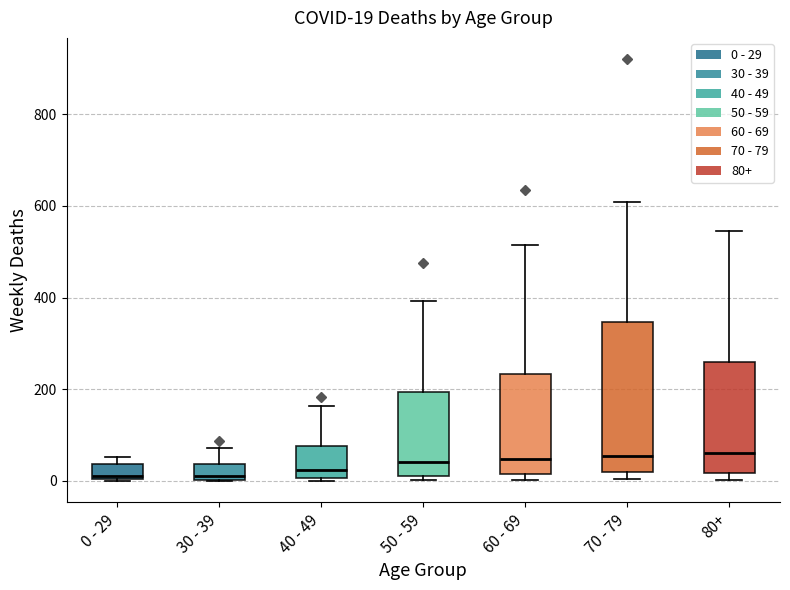

Comparing the boxes themselves (not the whiskers), which one is the tallest?

70 - 79